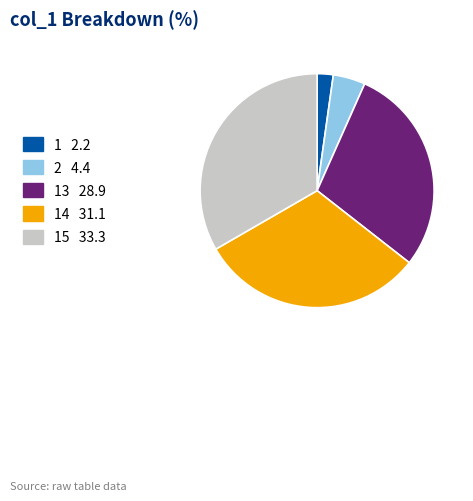

Is there any slice that represents more than half of the pie?

No